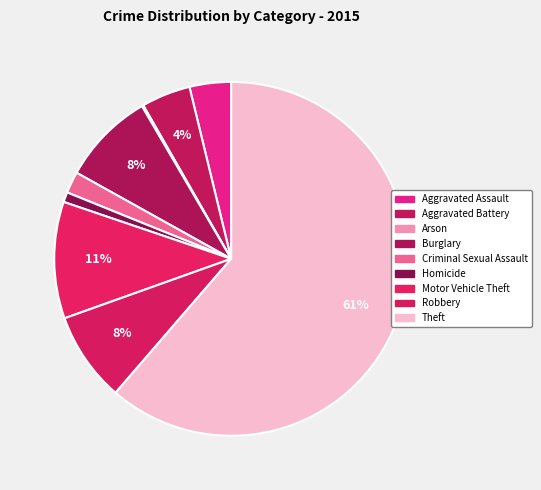

To the nearest percent, what percentage of the pie is Homicide?

1%